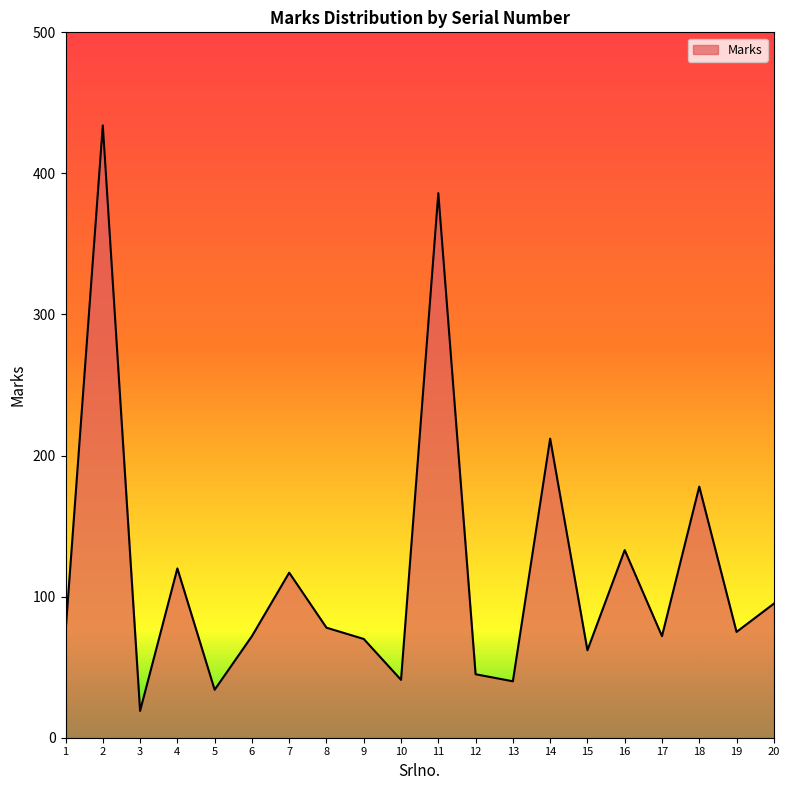

The value at 12 is 19. True or false?

False